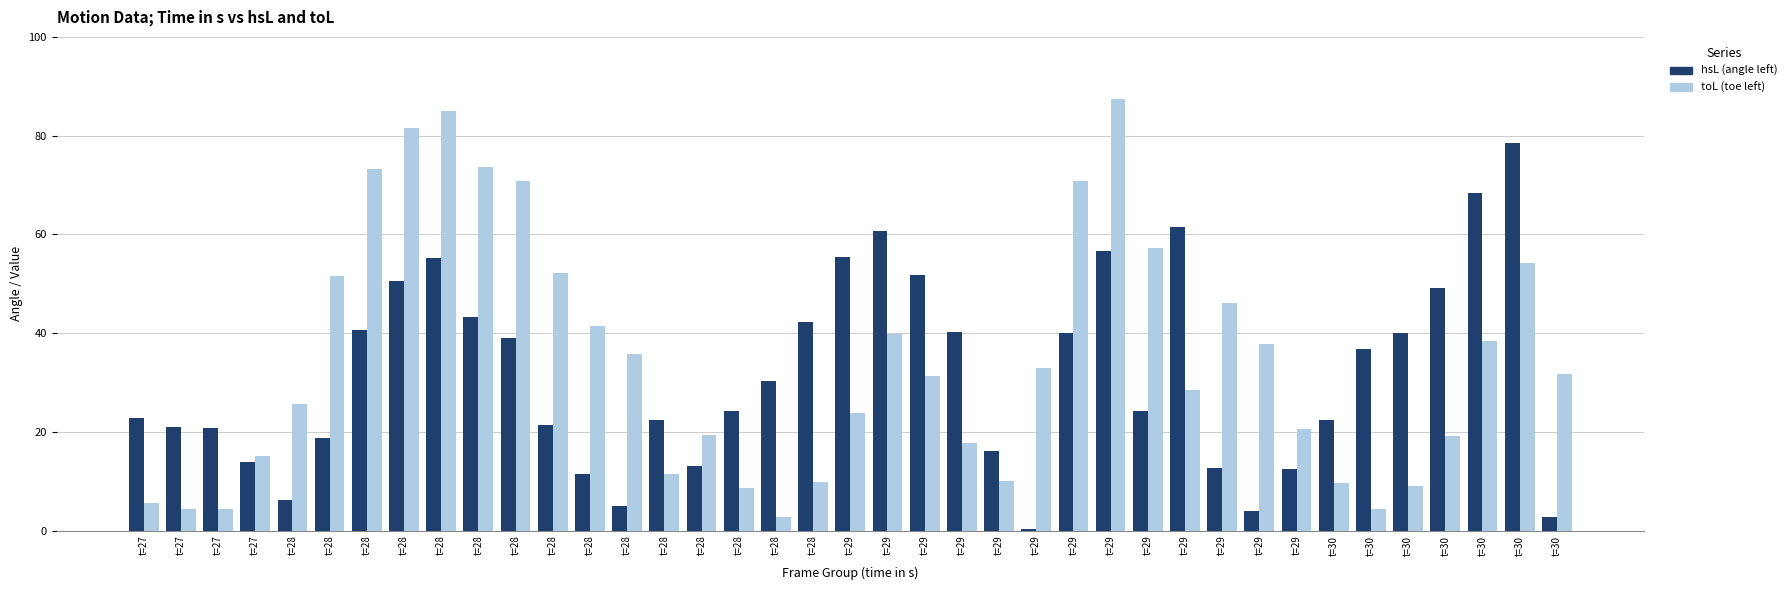

Does the chart contain stacked bars?

No